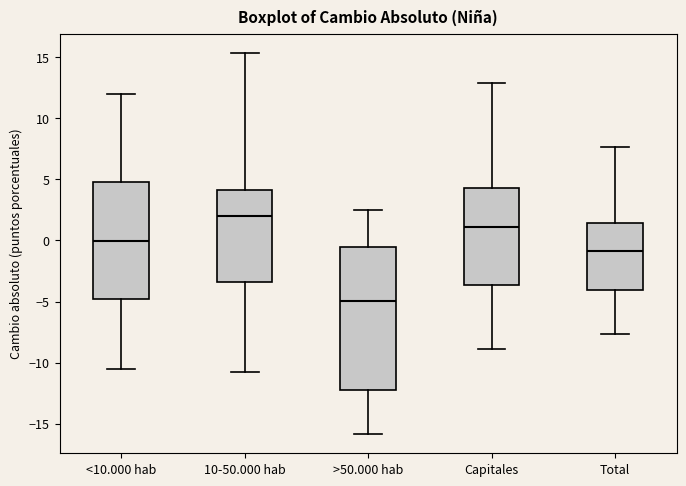

Which box's median line is the highest?

10-50.000 hab